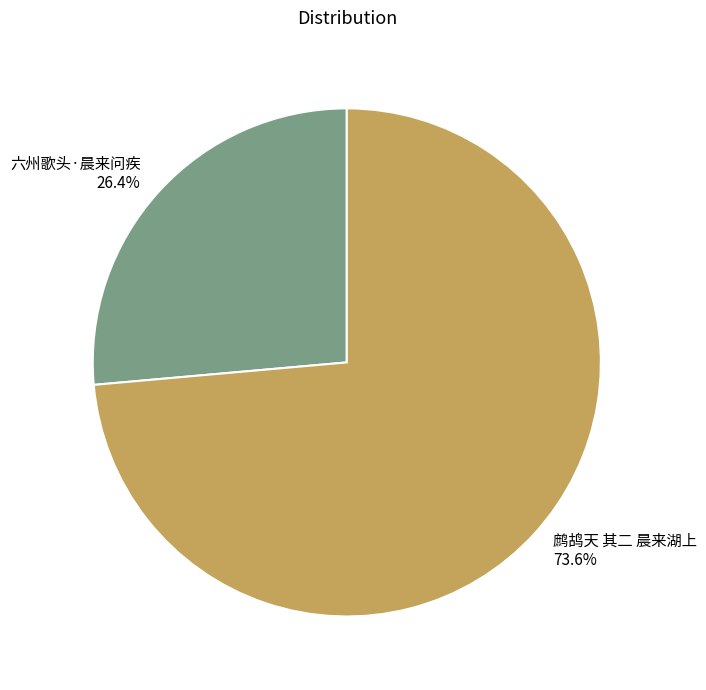

True or false: 六州歌头·晨来问疾 accounts for 26% of the total.

True